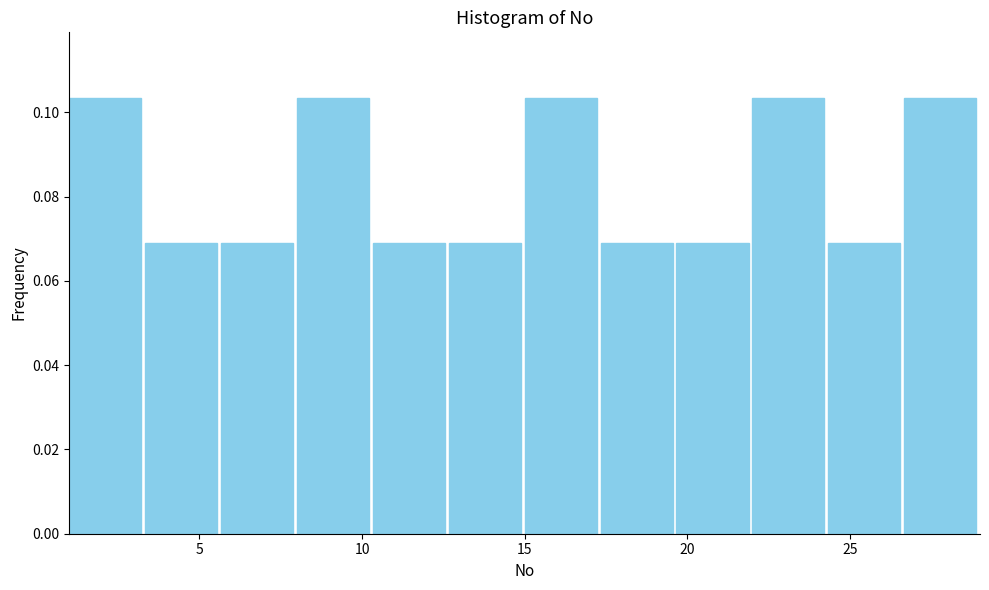

Reading left to right, transcribe this chart: for each bar, give the range it covers on the x-axis and its height. Neither the bar edges nor the heights are printed on the chart, so give them approximately, as read against the axes.

1.0 to 3.5: 0.104
3.5 to 5.5: 0.068
5.5 to 8.0: 0.068
8.0 to 10.5: 0.104
10.5 to 12.5: 0.068
12.5 to 15.0: 0.068
15.0 to 17.5: 0.104
17.5 to 19.5: 0.068
19.5 to 22.0: 0.068
22.0 to 24.5: 0.104
24.5 to 26.5: 0.068
26.5 to 29.0: 0.104